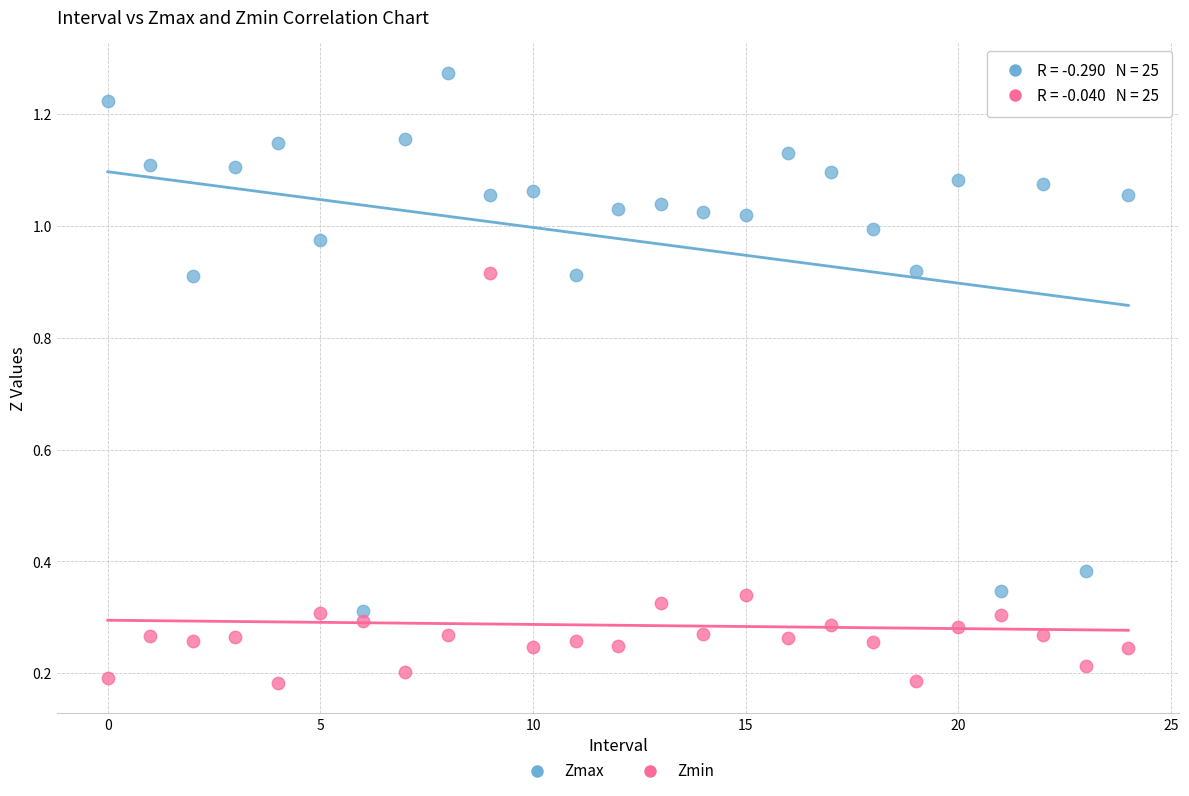

Which series reaches the maximum Y coordinate?

Zmax